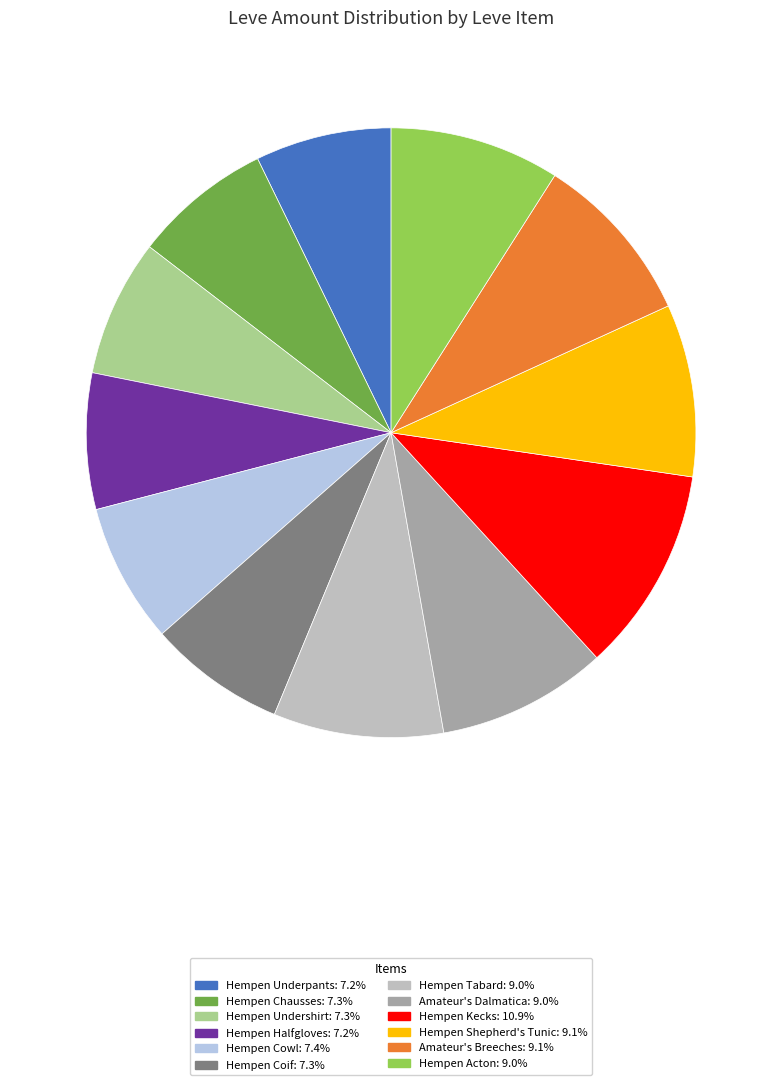

Combined, do Amateur's Breeches and Hempen Underpants account for over 50%?

No